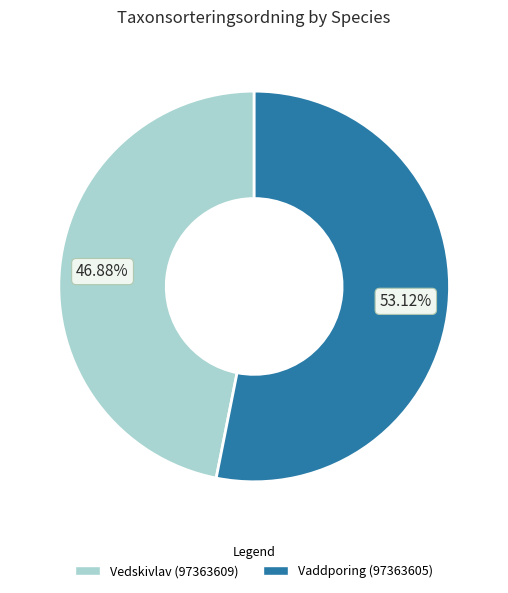

What is the total percentage of Vaddporing (97363605) and Vedskivlav (97363609)?

100.0%